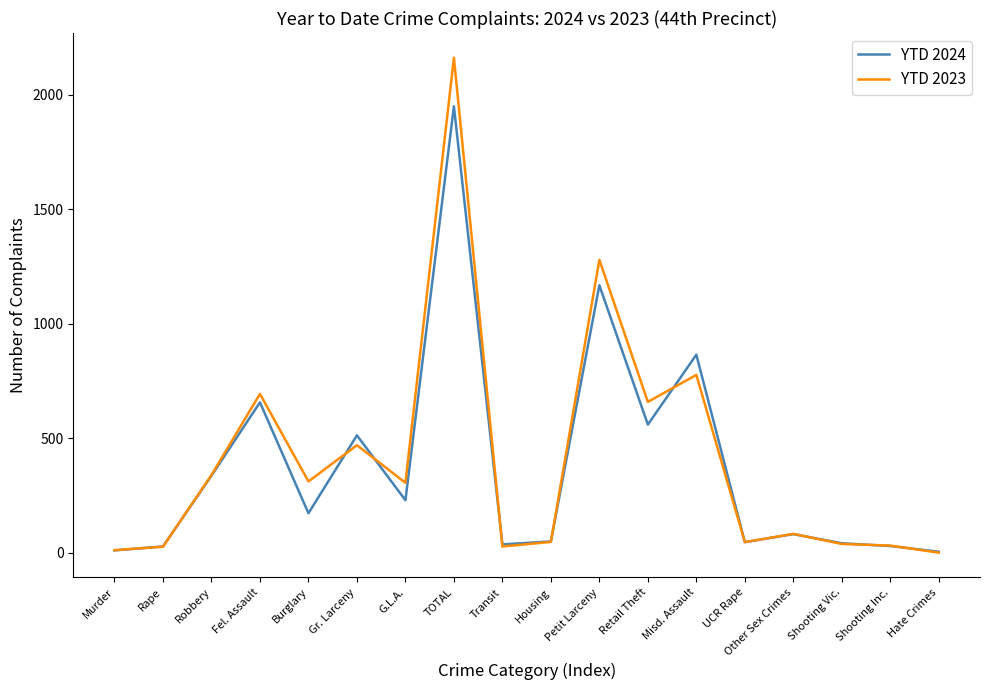

Which series has the largest range (max minus min)?

YTD 2023